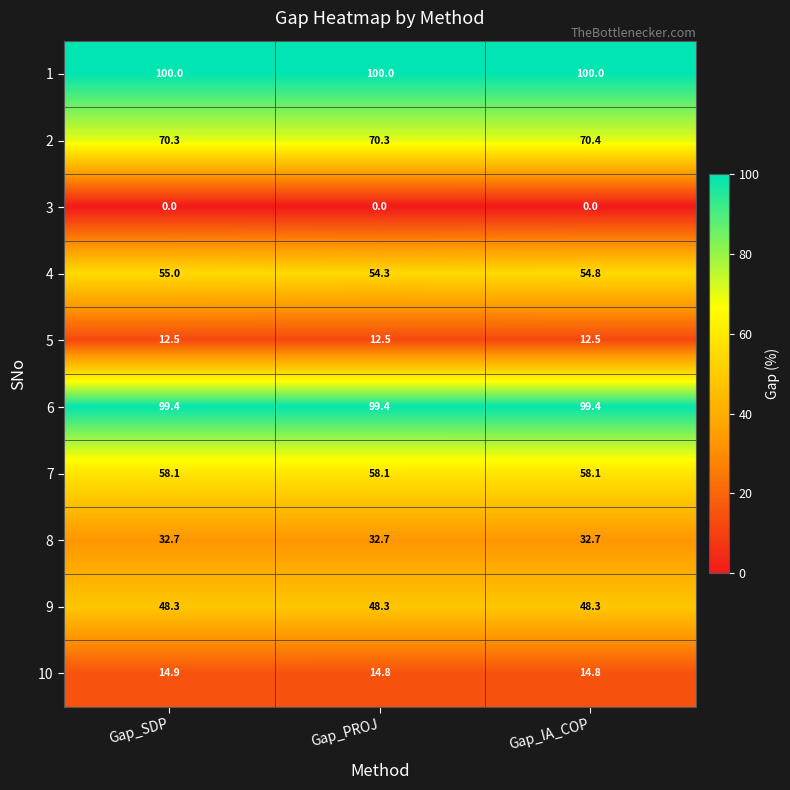

At which category is the sum across all series the highest?

Gap_SDP